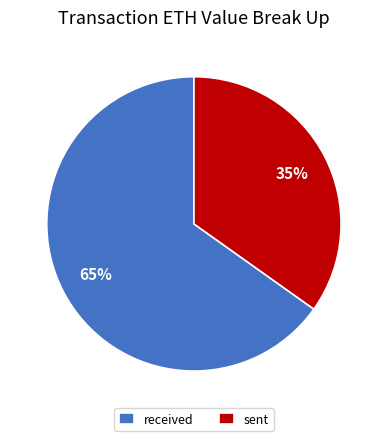

Is it true that received is 65% of the pie?

True